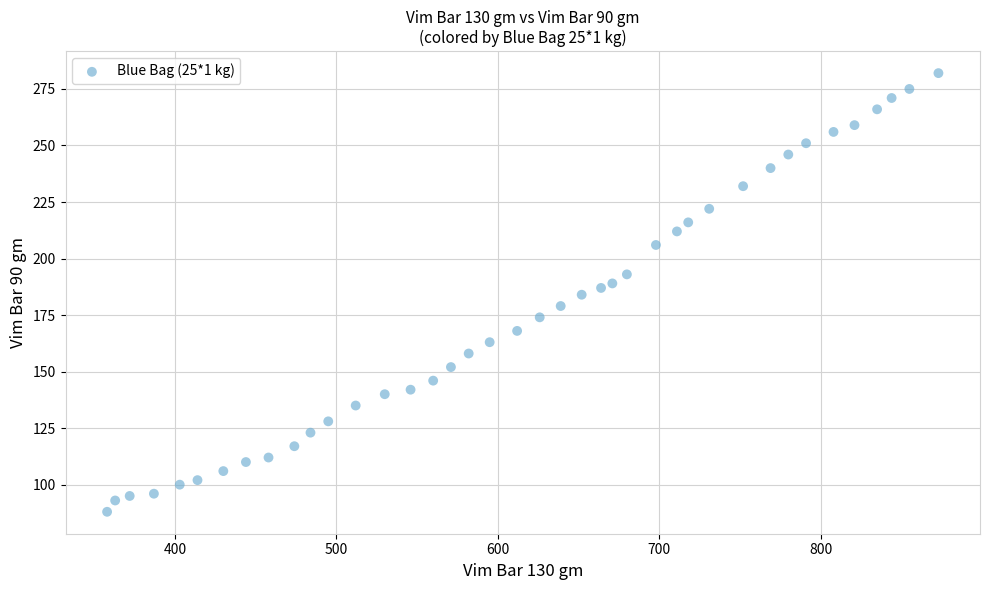

What is the range of Y values (max minus min)?

194